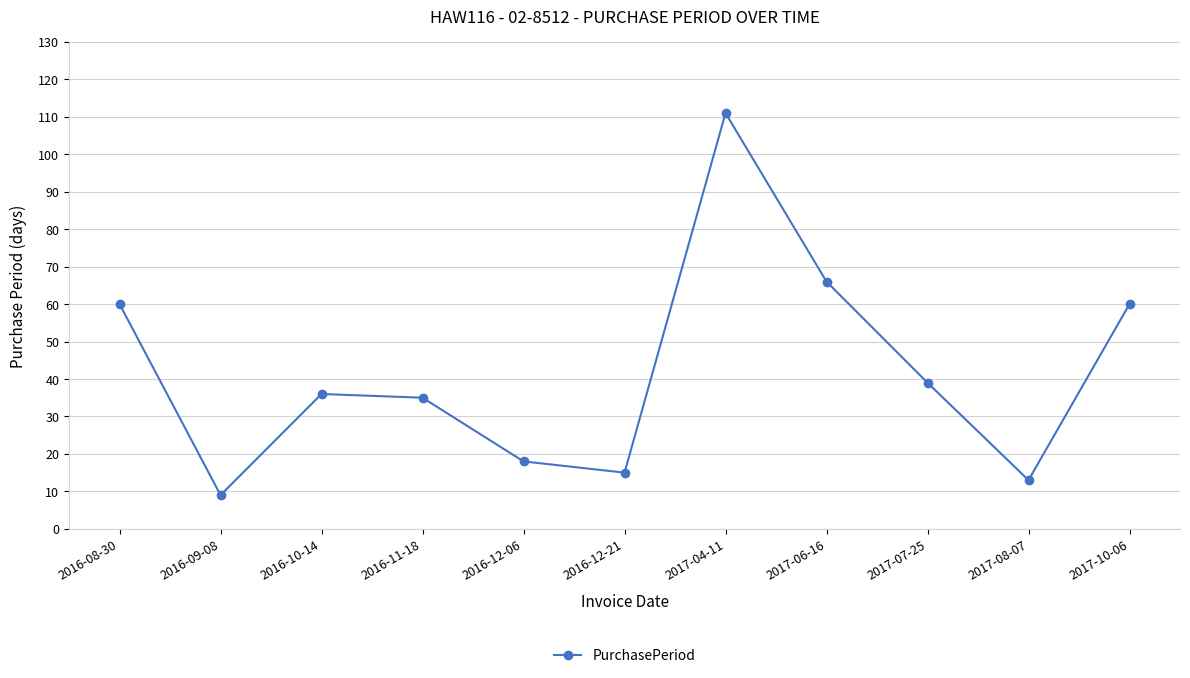

What is the label of the 5th point from the right?

2017-04-11